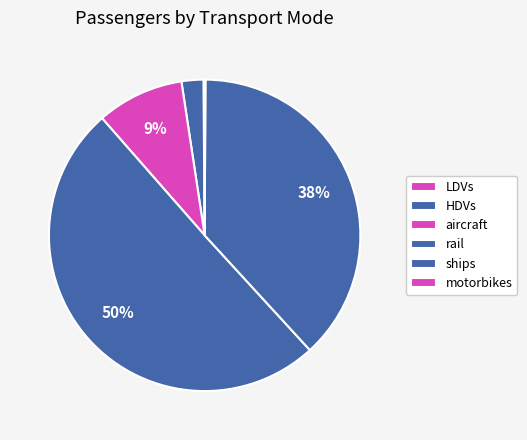

Is it true that ships is 48% of the pie?

False